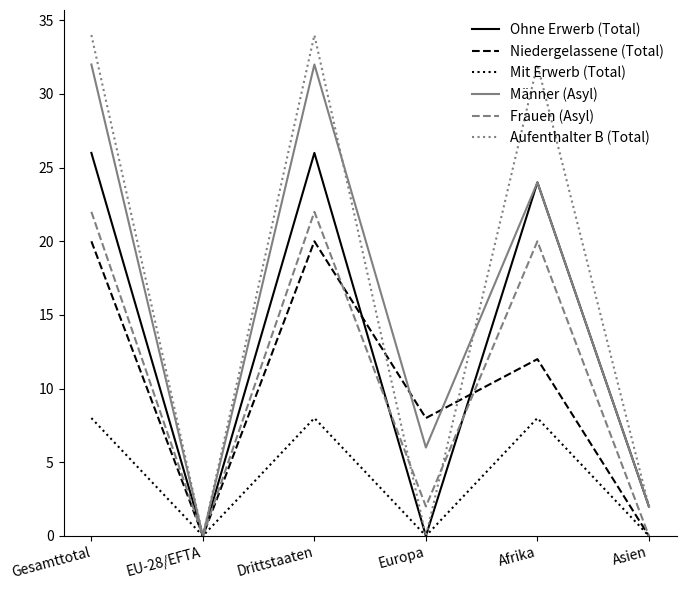

The value of Männer (Asyl) at Gesamttotal is 32. True or false?

True